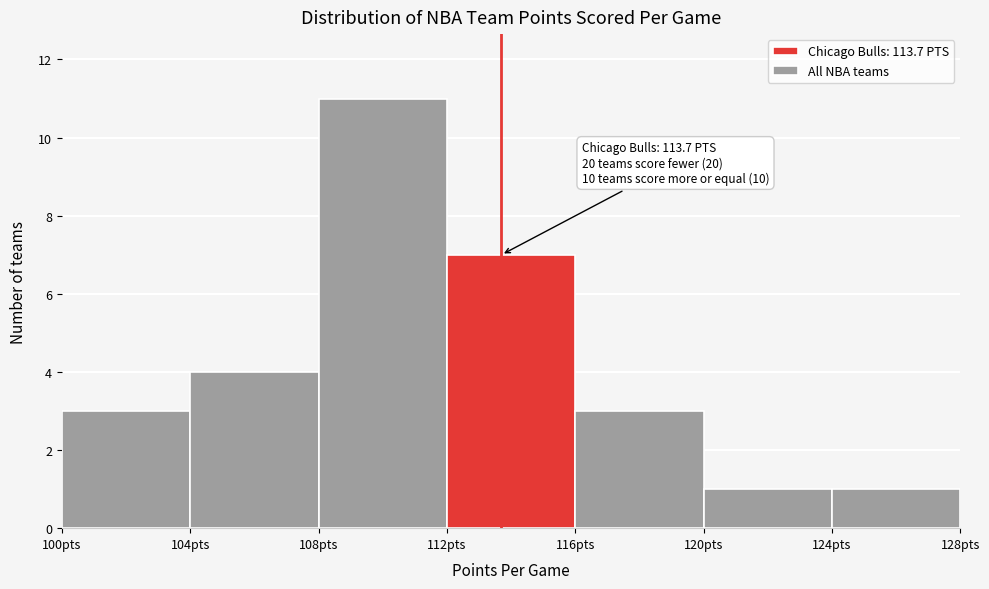

Which range on the x-axis has the tallest bar?

108 to 112